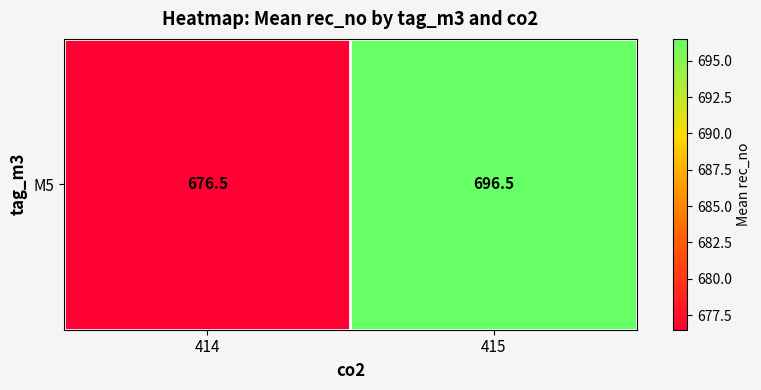

Rank the categories by value from highest to lowest.

415, 414